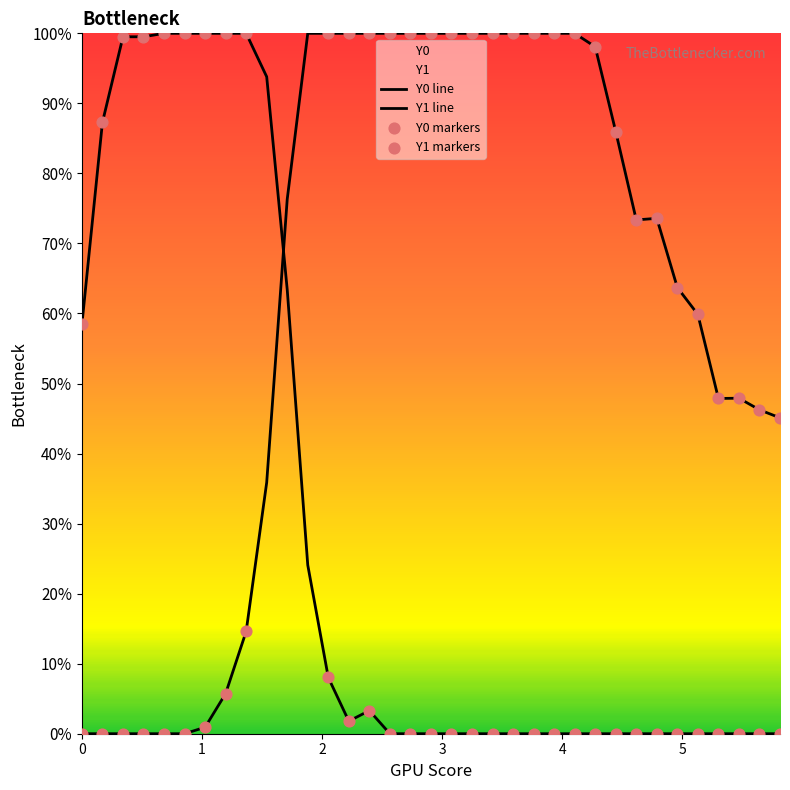

Which series contains the lowest Y value?

Y0